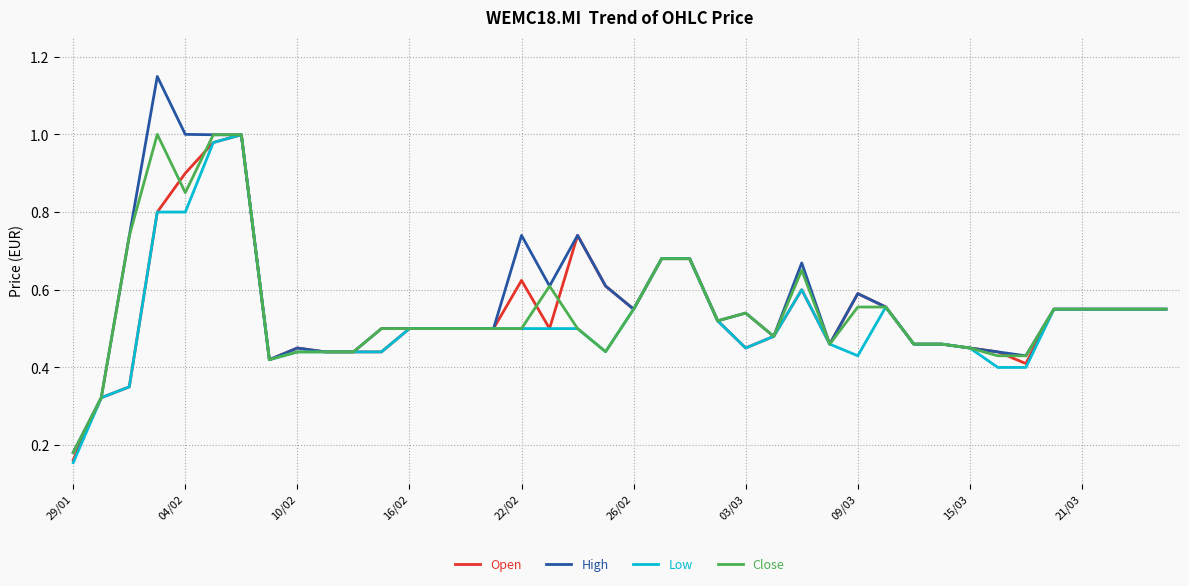

Which series has the largest range (max minus min)?

High